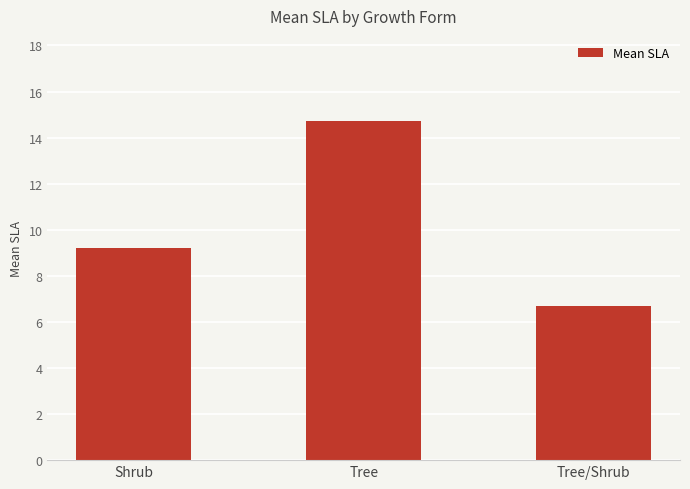

Where is the data nearest to the value 10?

Shrub